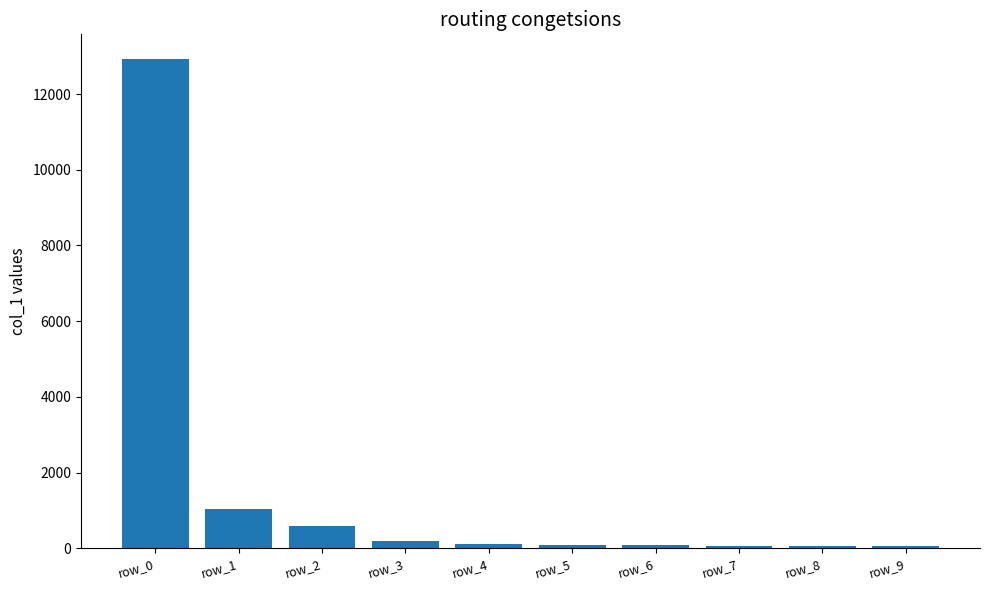

How many distinct data groups are displayed?

1